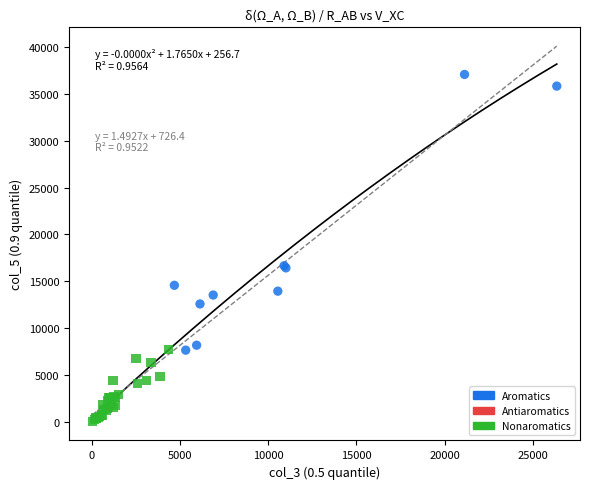

What are all the series names shown in the legend?

Aromatics, Antiaromatics, Nonaromatics